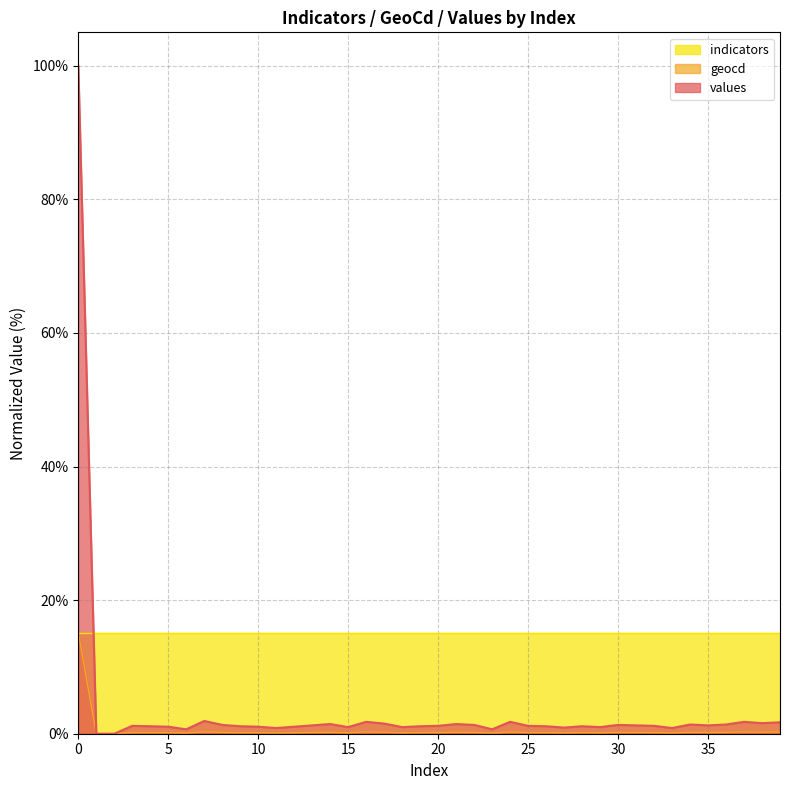

What is the maximum value for values?

100.0